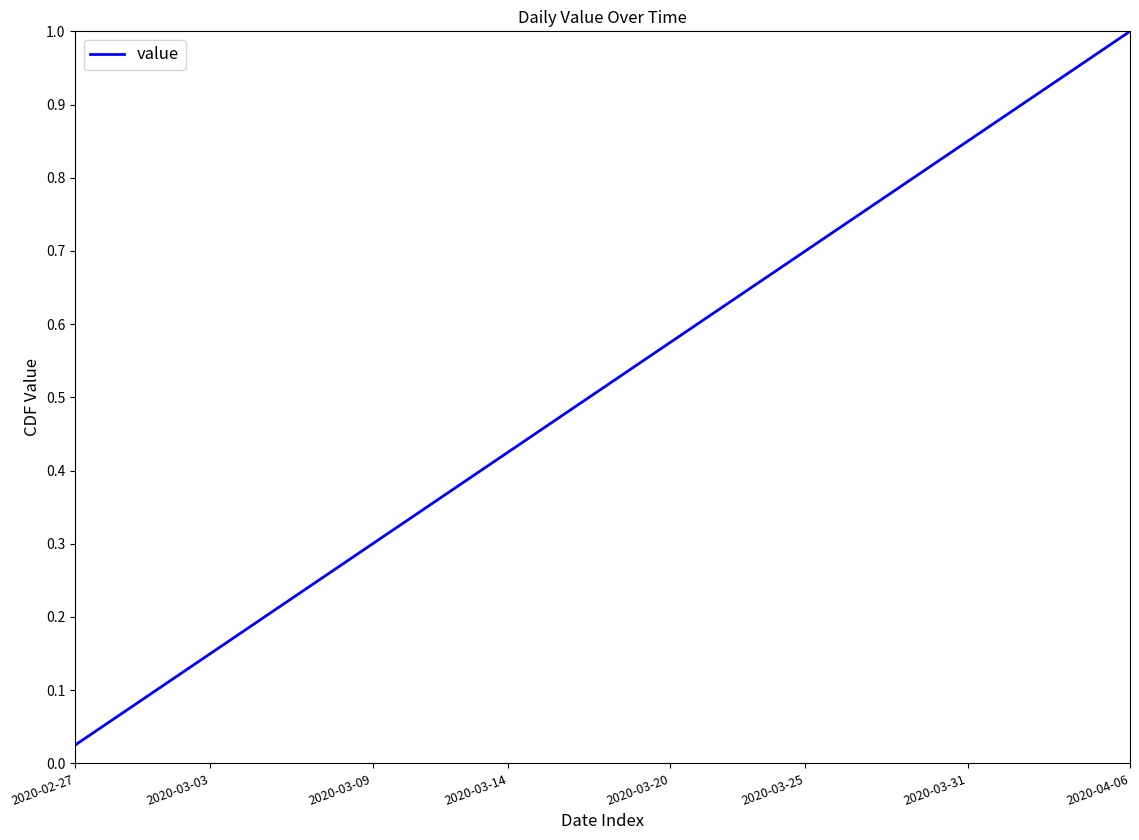

Which category has the highest value across all series?

2020-04-06